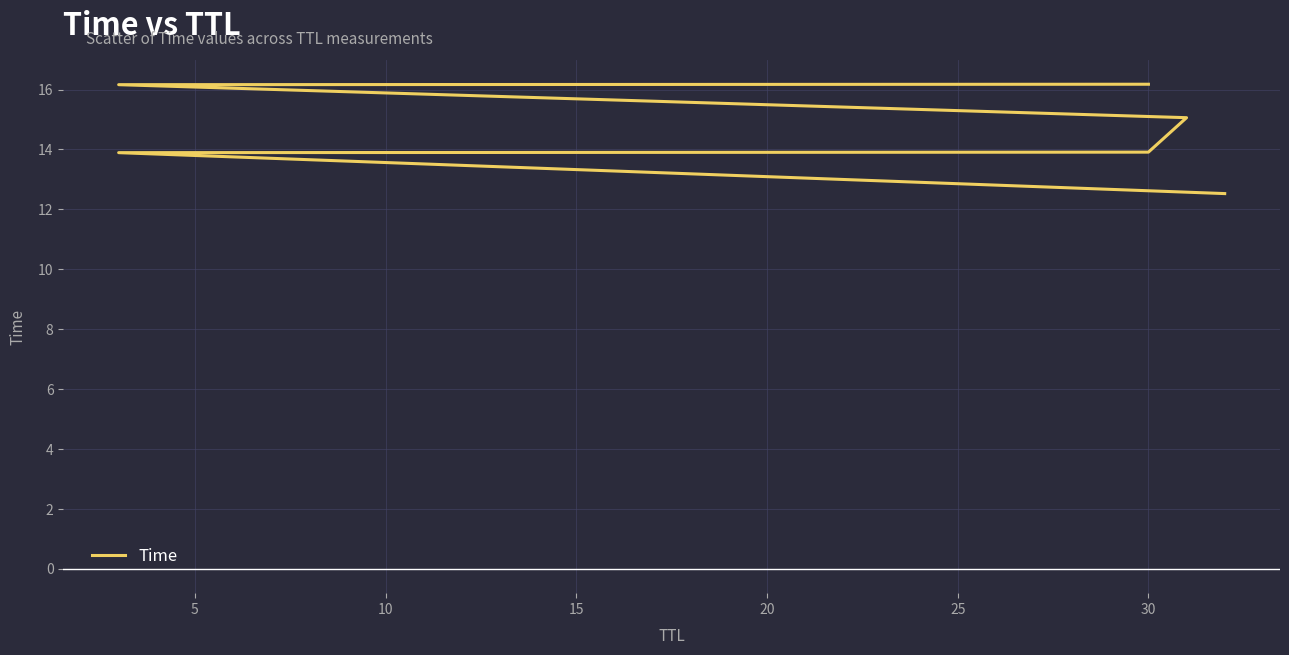

What is the difference between the values at 25 and 5?

2.3